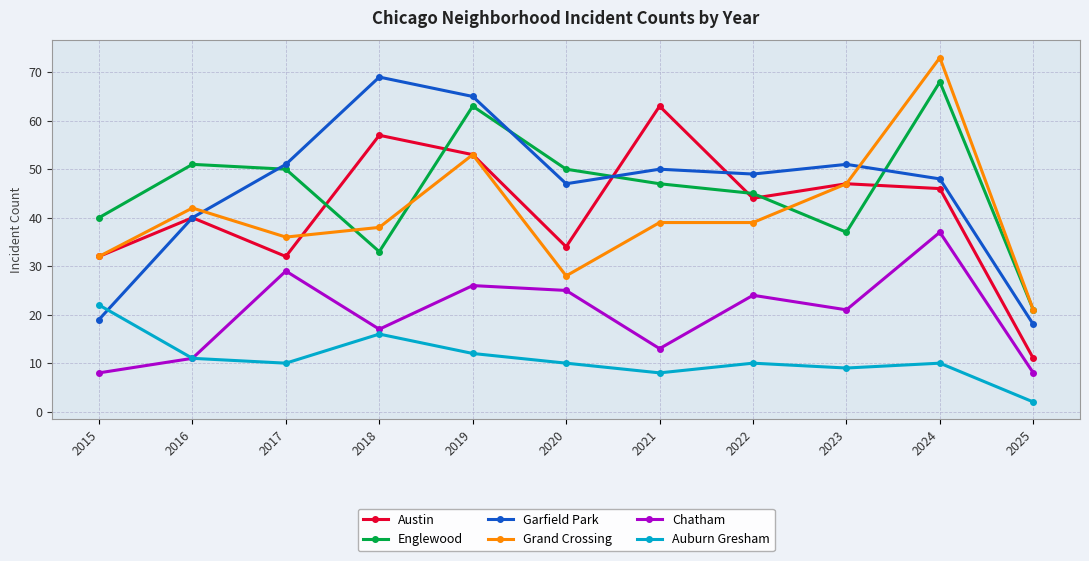

How many lines are shown in the chart?

6